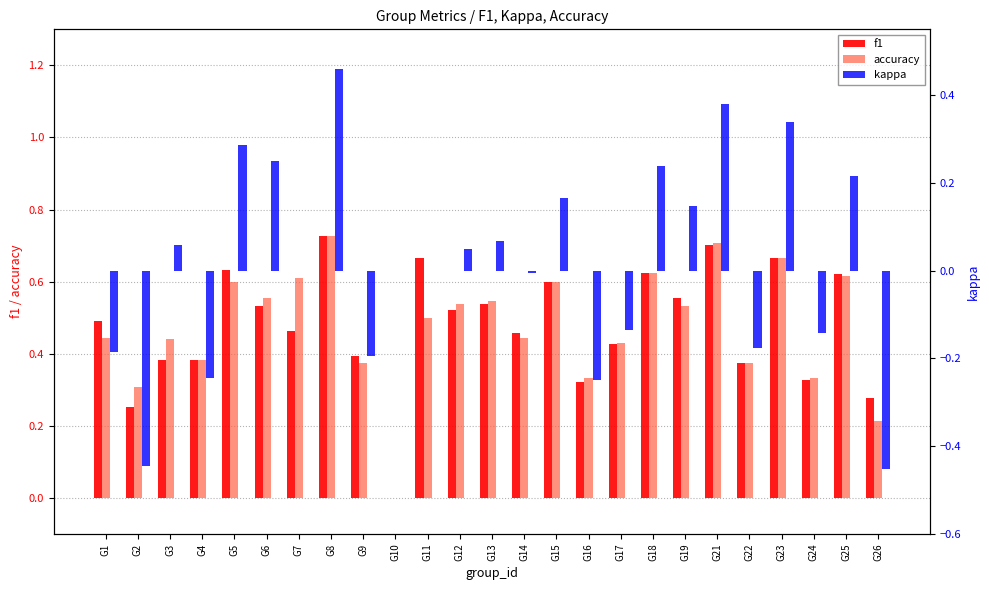

Between G17 and G22, which series saw the biggest shift?

accuracy